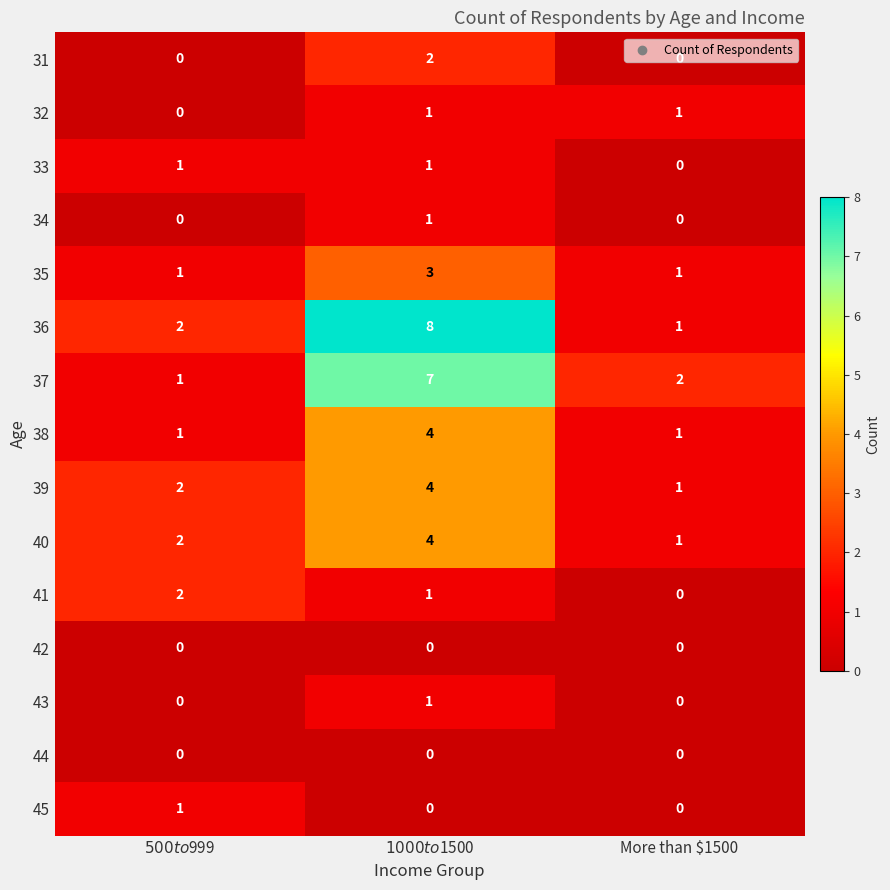

What is the total value across all series at More than $1500?

8